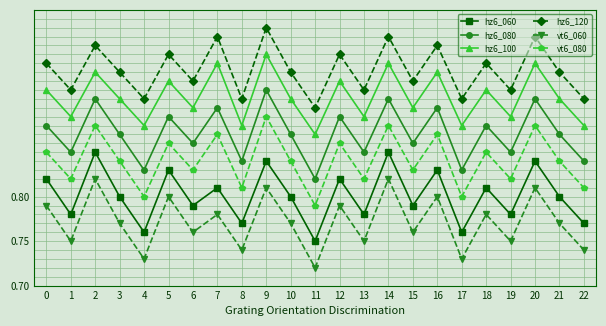

Does the chart have visible grid lines?

Yes